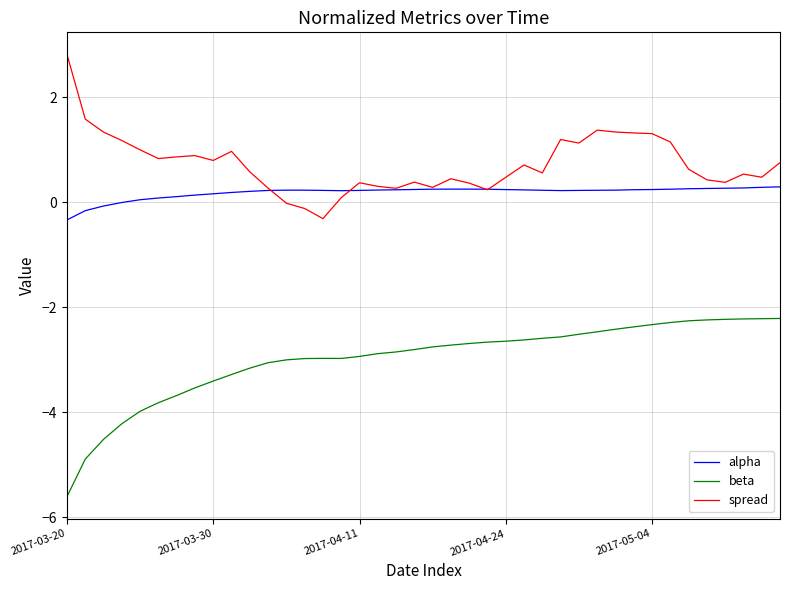

What is the smallest value displayed?

-5.6